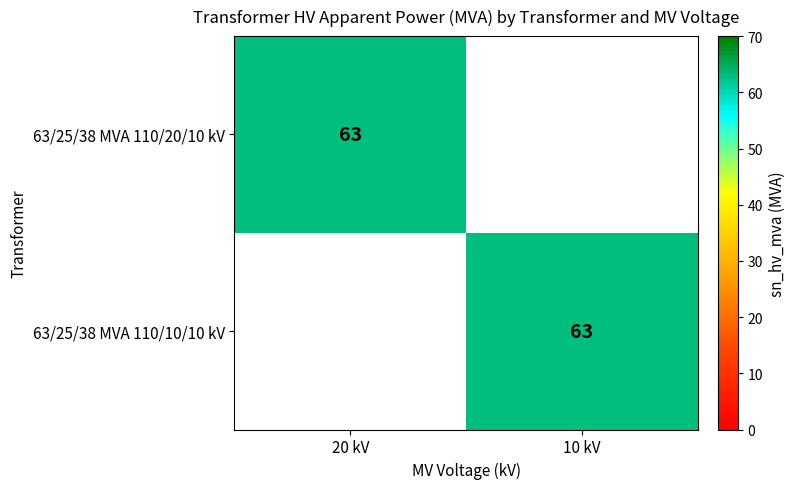

Is it true that 63/25/38 MVA 110/10/10 kV equals 108 at 10 kV?

False